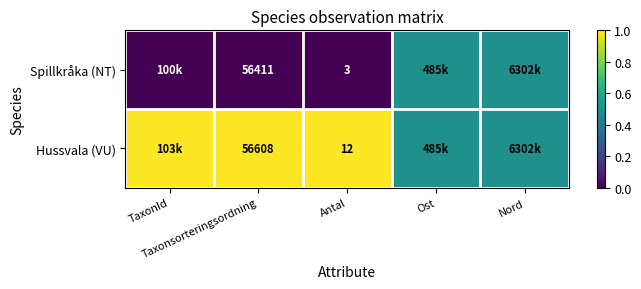

What is the maximum value shown in the chart?

1.0